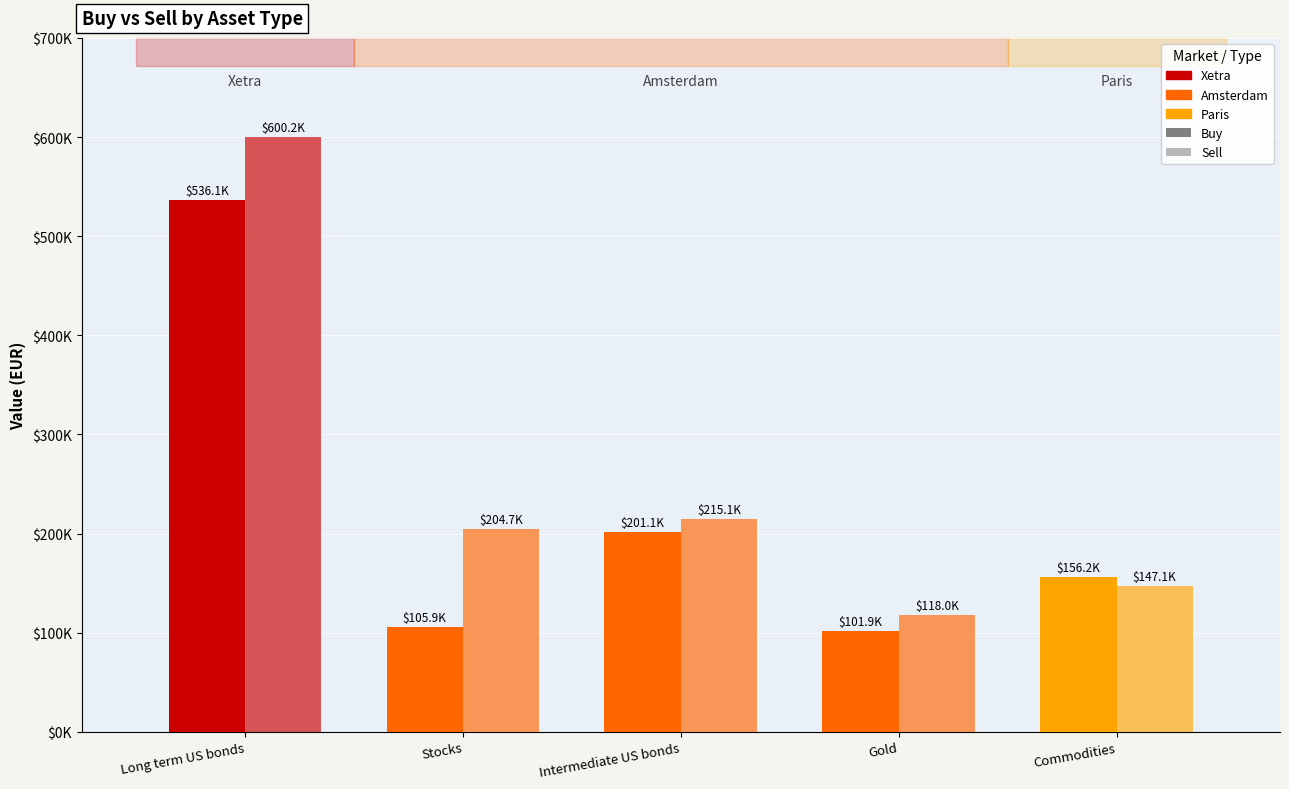

At which category is the sum across all series the highest?

Long term US bonds